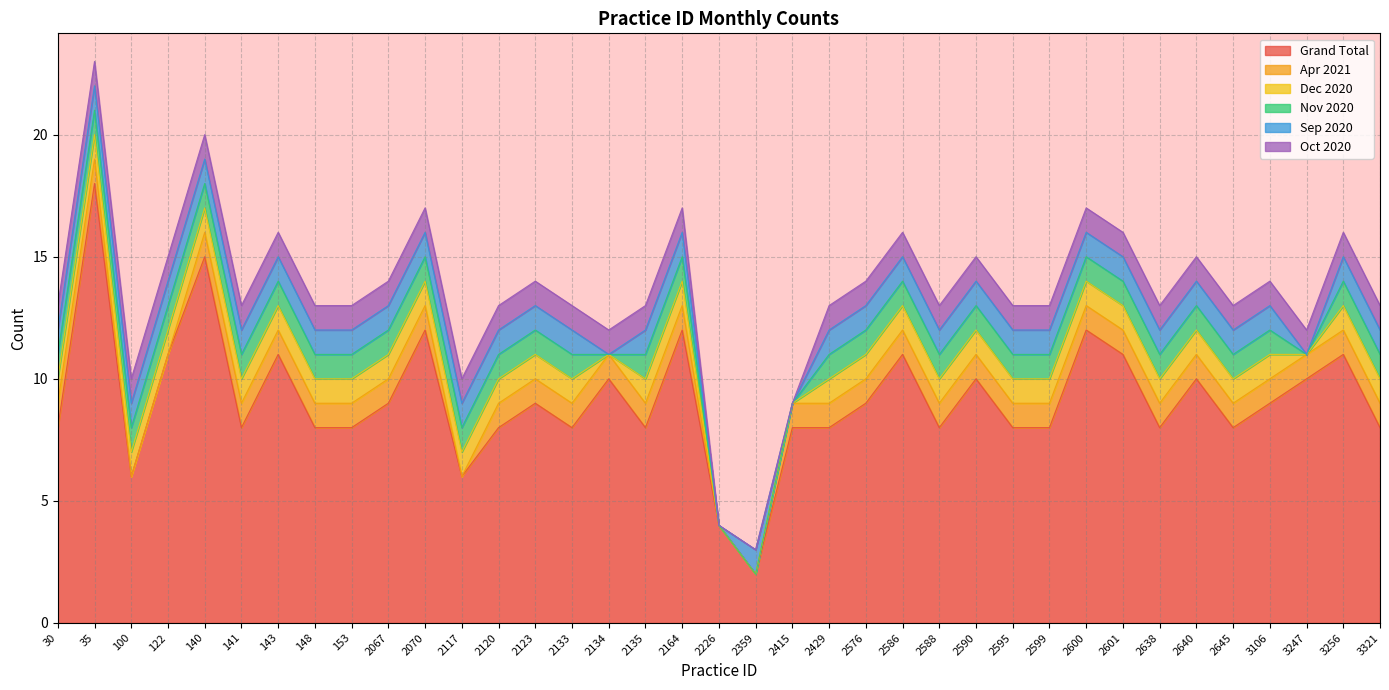

True or false: Nov 2020 and Dec 2020 intersect in this chart.

False